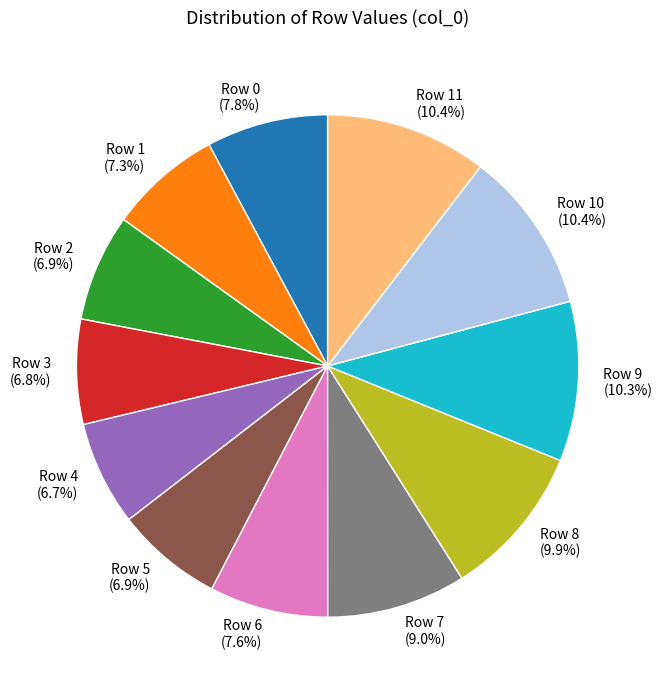

To the nearest percent, what is the difference between the largest and smallest slice percentages?

4%